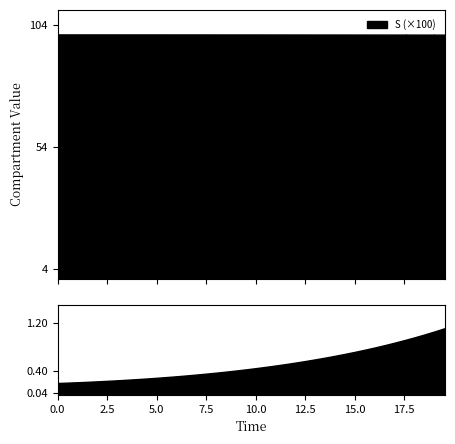

Between 20 and 35, which is larger?

35